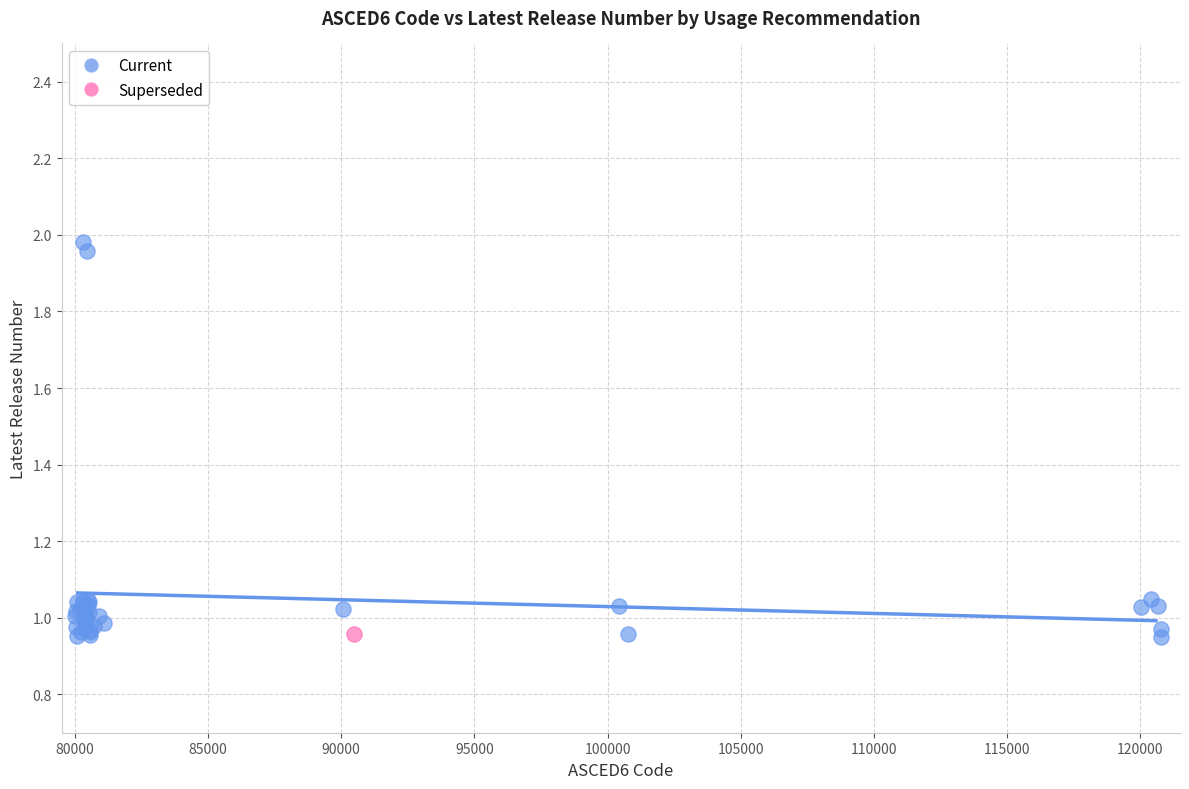

What are all the series names shown in the legend?

Current, Superseded